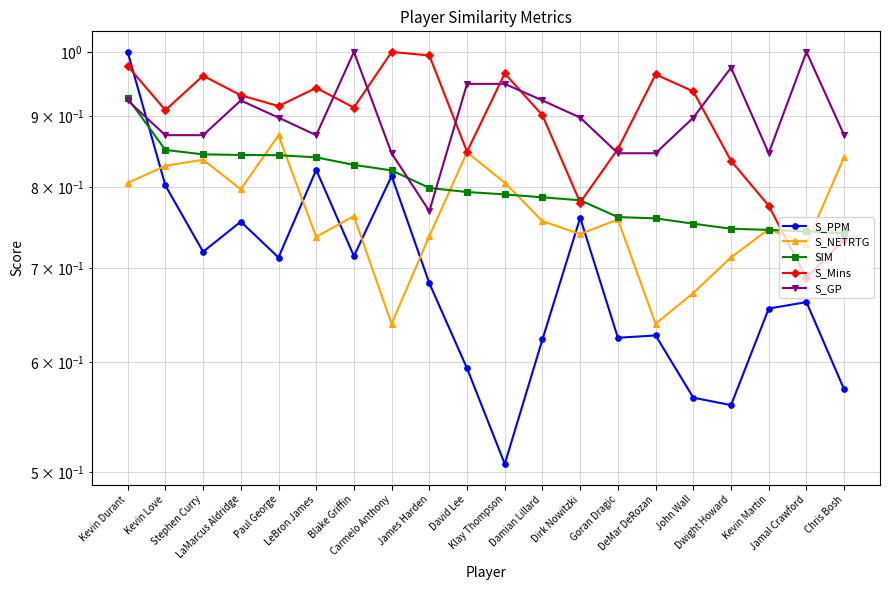

After their last crossing, which series has the higher values: S_PPM or S_NETRTG?

S_NETRTG